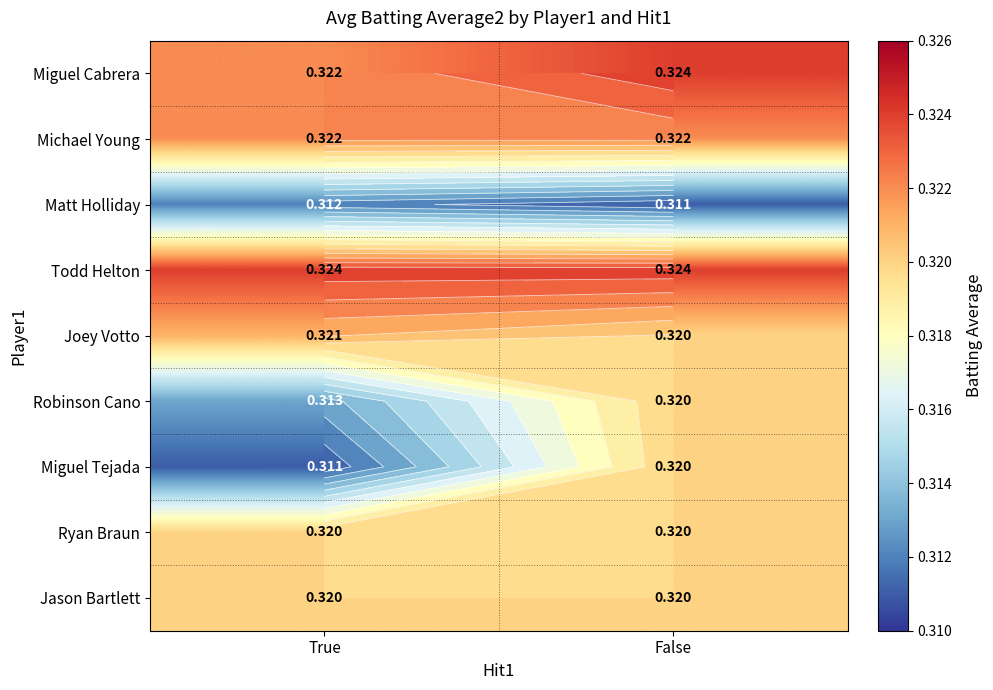

The value of Miguel Cabrera at False is 0.3. True or false?

True